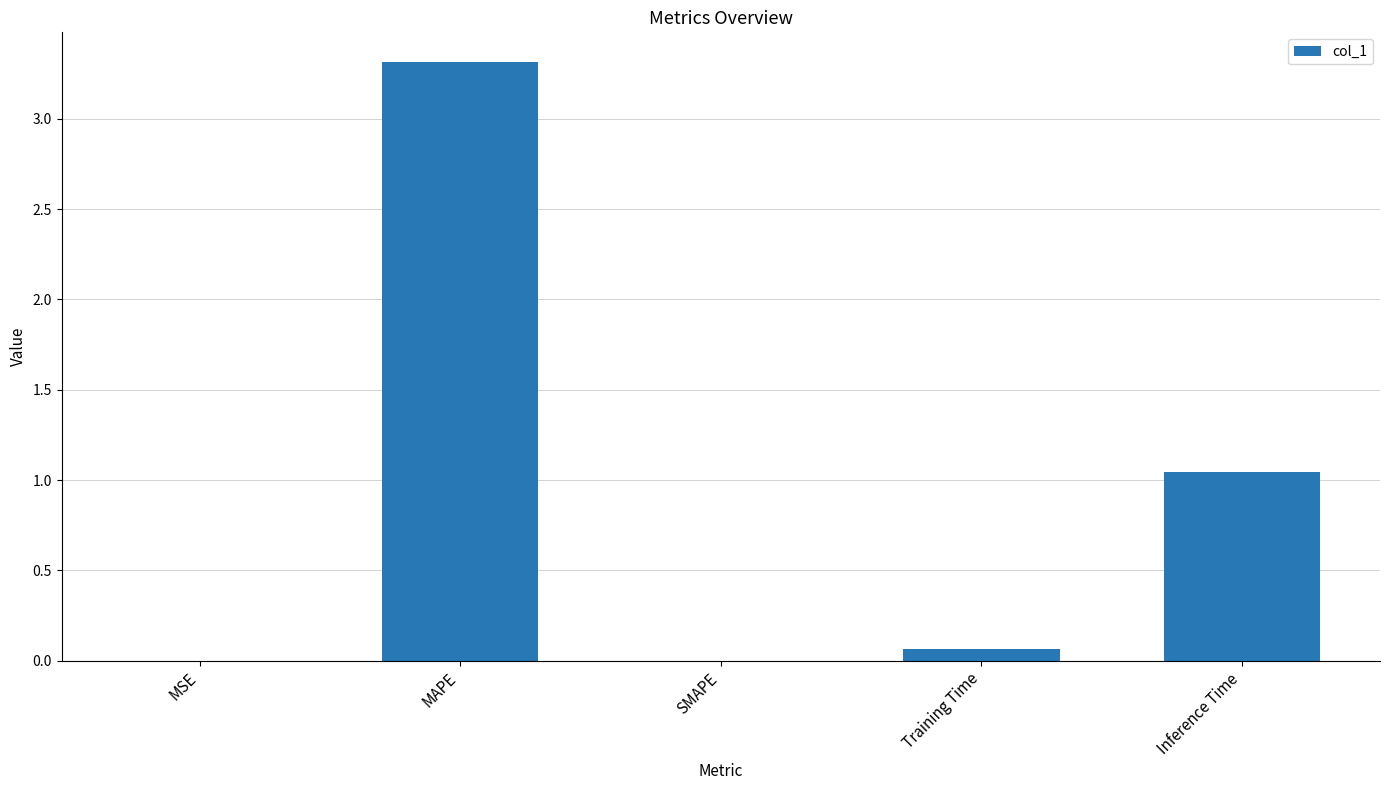

What is the sum of all values?

4.4